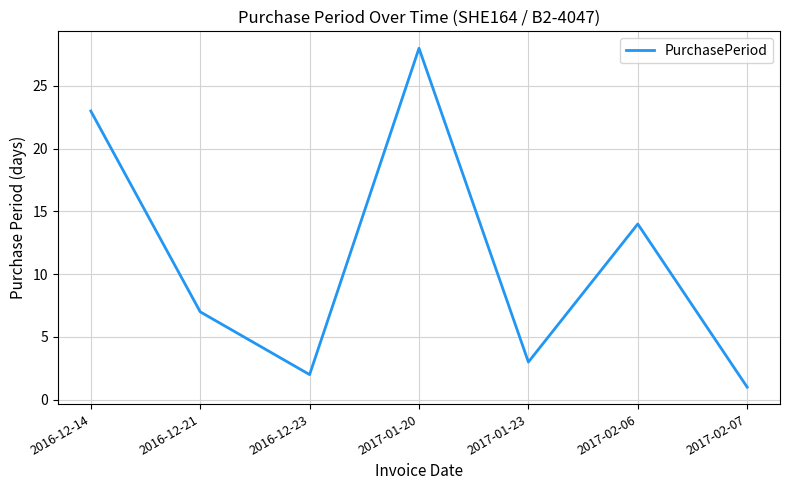

What is the maximum value shown in the chart?

28